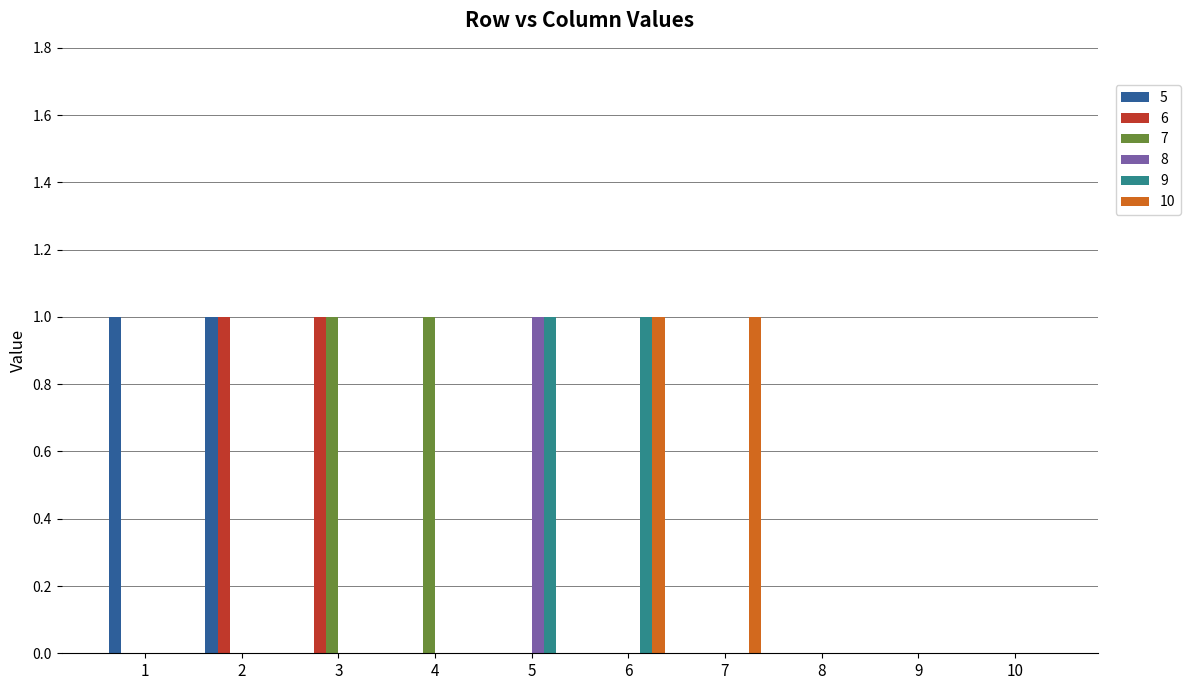

The 10 series shows 1 at 6. True or false?

True